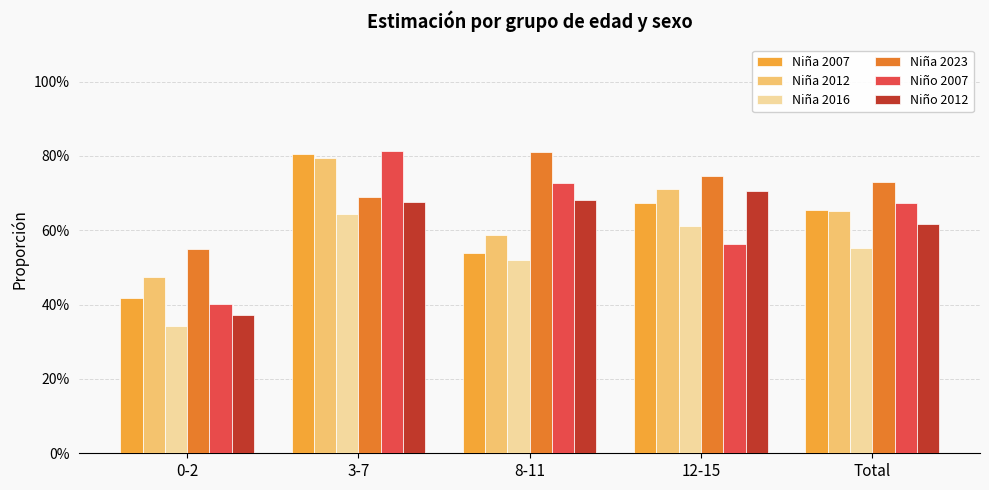

The Niño 2007 series shows 0.7 at Total. True or false?

True